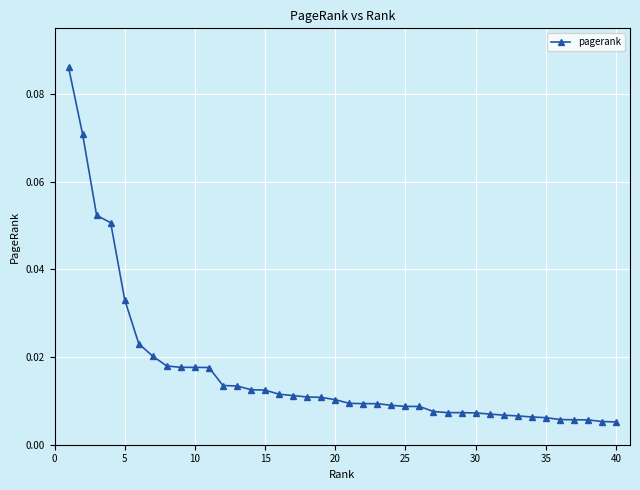

What is the sum of all values?

0.7